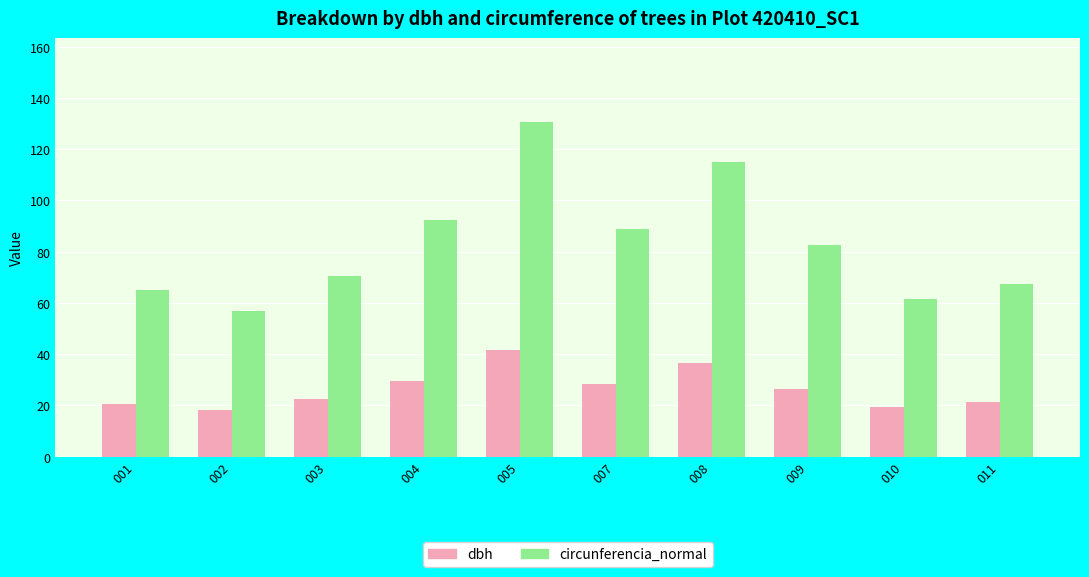

Rank the series by their average value, from highest to lowest.

circunferencia_normal, dbh